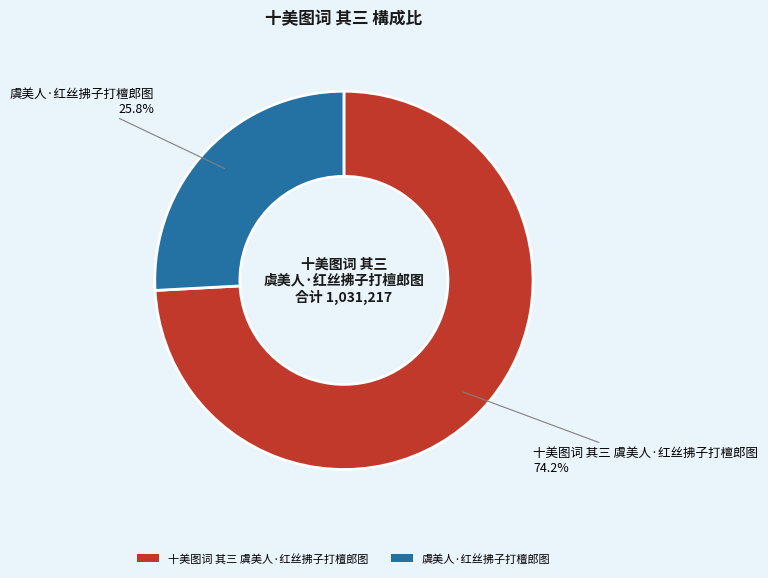

What is the ratio of the value at 十美图词 其三 虞美人·红丝拂子打檀郎图 to the value at 虞美人·红丝拂子打檀郎图?

2.9